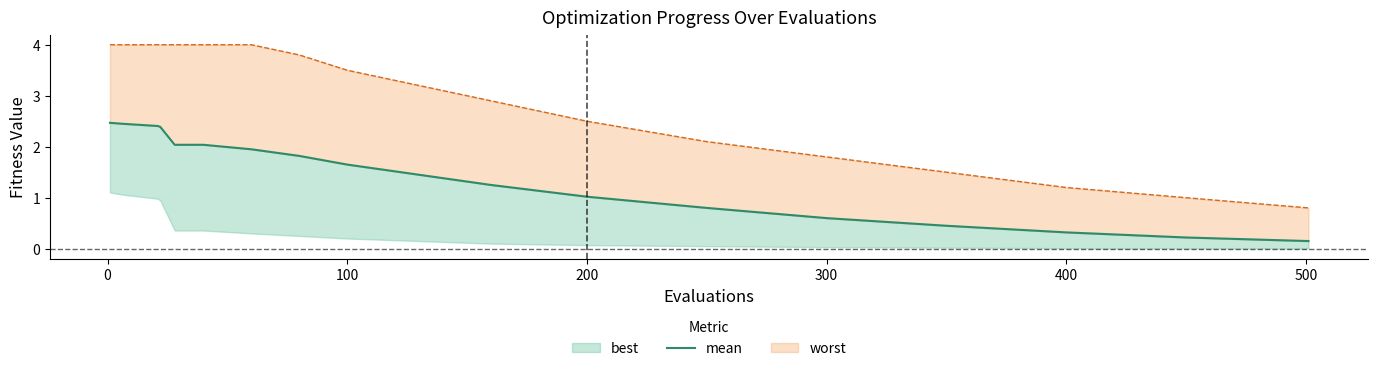

How many values are below 1?

6